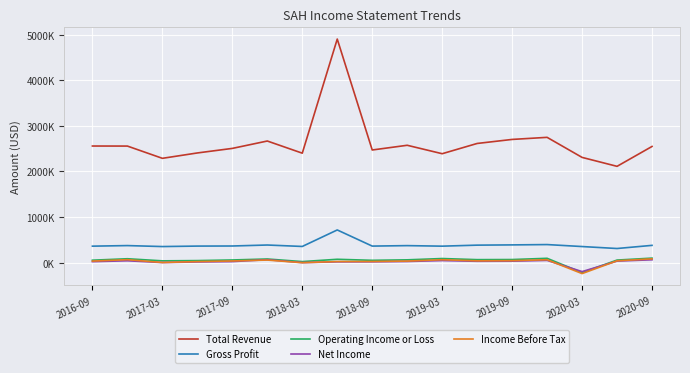

List the series in order of their peak value, lowest first.

Net Income, Income Before Tax, Operating Income or Loss, Gross Profit, Total Revenue